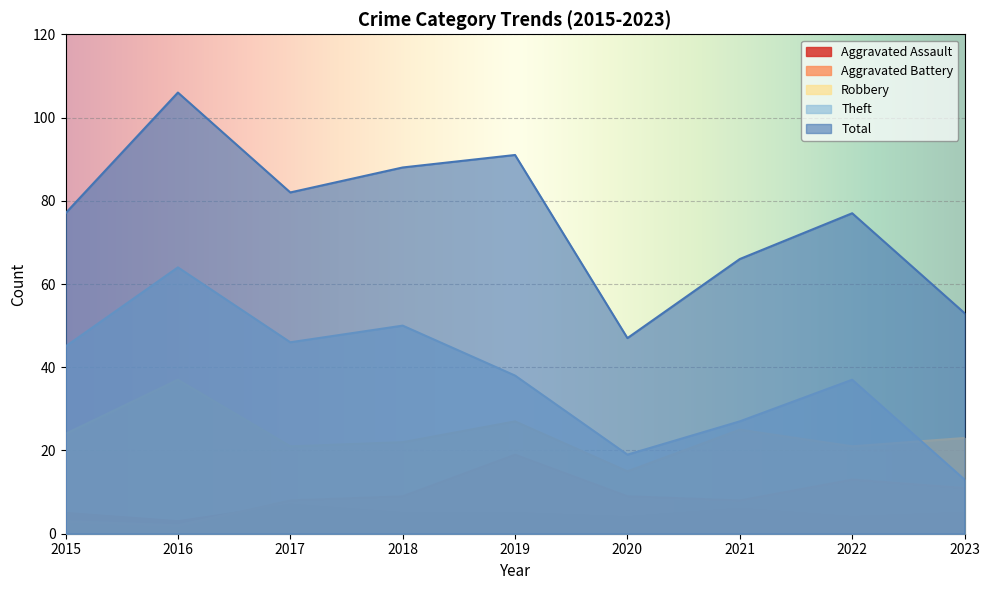

At how many categories does at least one series exceed 8?

9